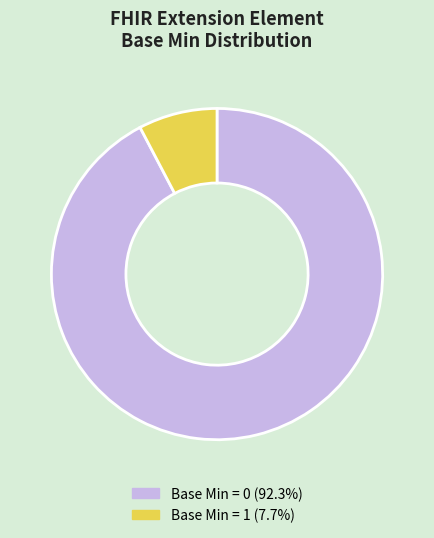

Count the number of slices in the pie.

2